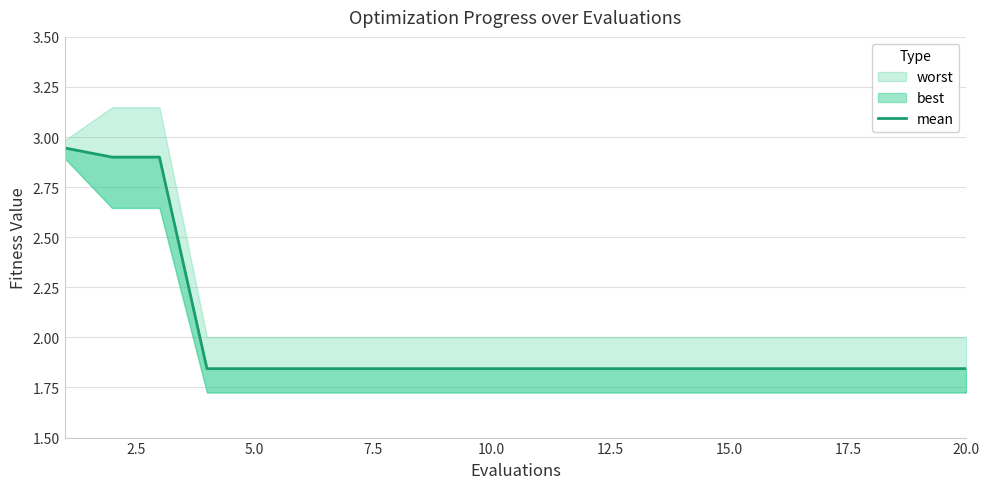

At which label is the value closest to 2?

7.5